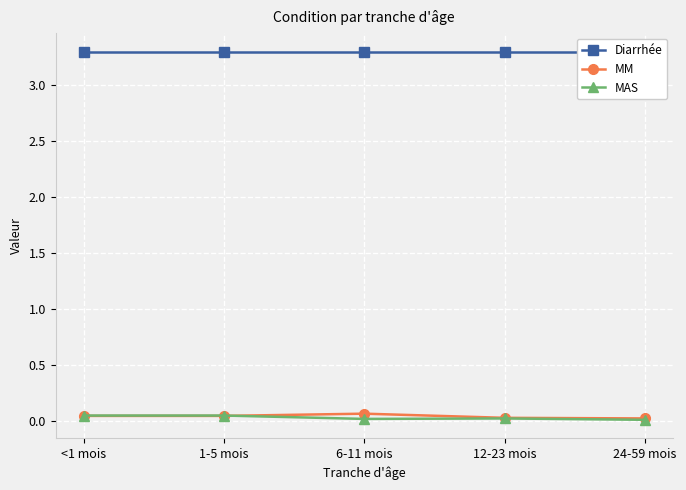

What is the label of the 4th point from the right?

1-5 mois